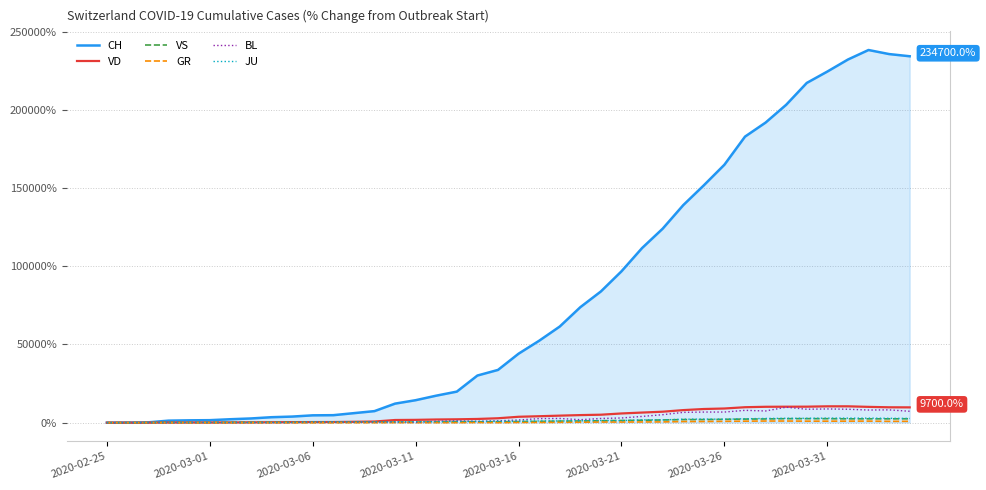

How many lines are shown in the chart?

6